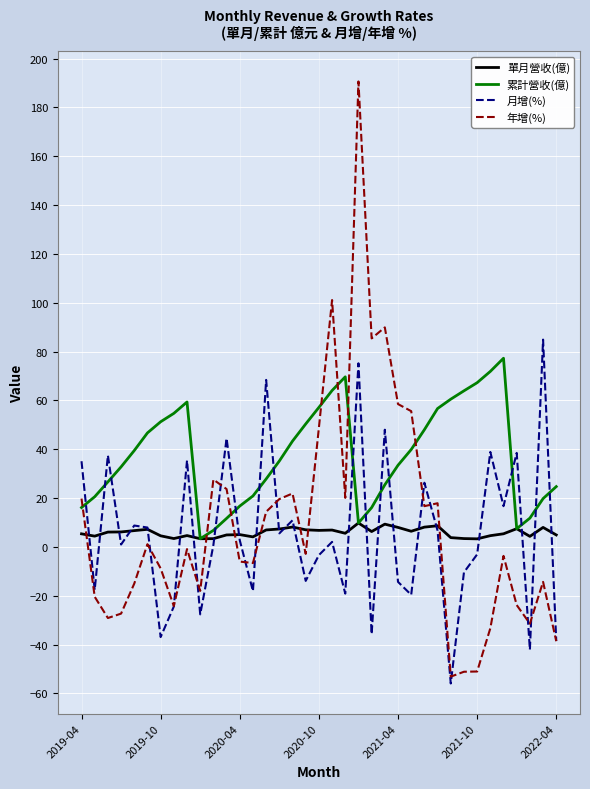

Which series has the largest range (max minus min)?

年增(%)